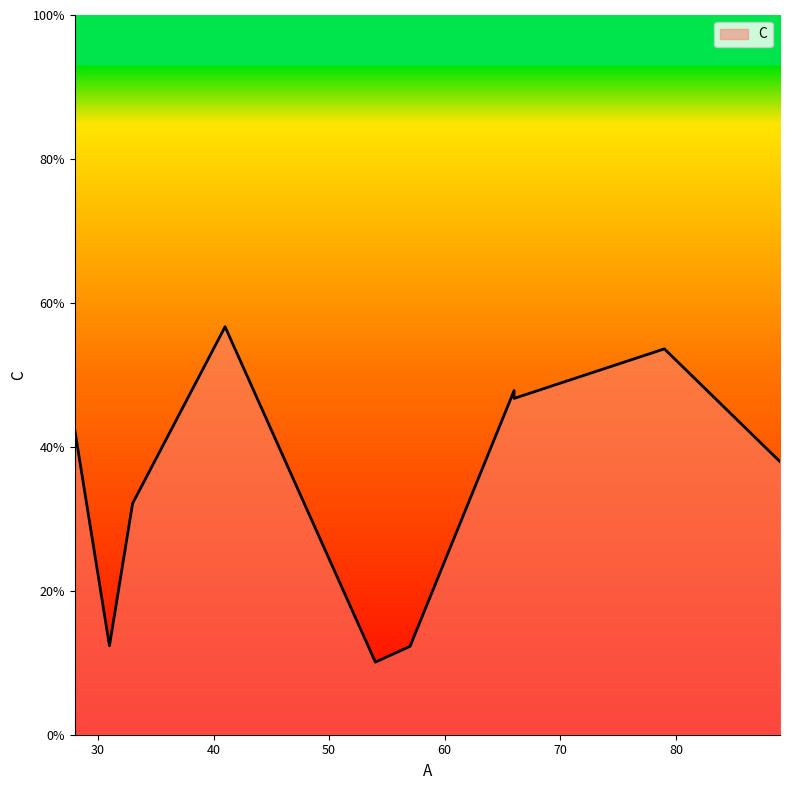

What is the value of the 9th point from the left?

53.6